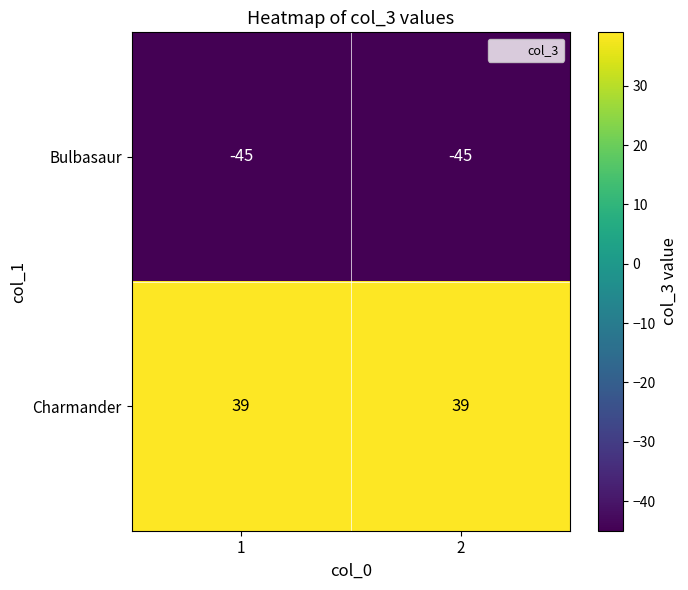

Reading left to right, transcribe all the data shown in this chart.

Bulbasaur: 1=-45	2=-45
Charmander: 1=39	2=39